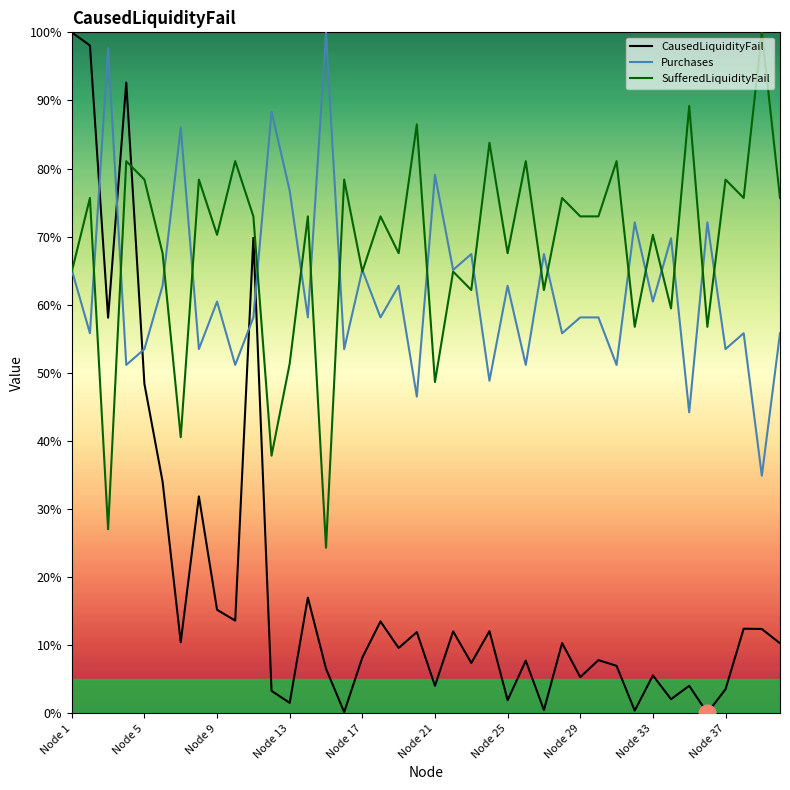

List the labels in order of Purchases value, largest first.

Node 15, Node 3, Node 12, Node 7, Node 21, Node 13, Node 32, Node 36, Node 34, Node 23, Node 27, Node 1, Node 17, Node 22, Node 6, Node 19, Node 25, Node 9, Node 33, Node 11, Node 14, Node 18, Node 29, Node 30, Node 2, Node 28, Node 38, Node 40, Node 5, Node 8, Node 16, Node 37, Node 4, Node 10, Node 26, Node 31, Node 24, Node 20, Node 35, Node 39